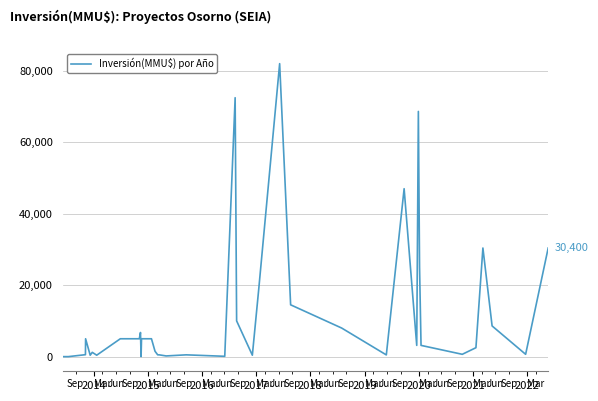

What is the maximum value shown in the chart?

82000